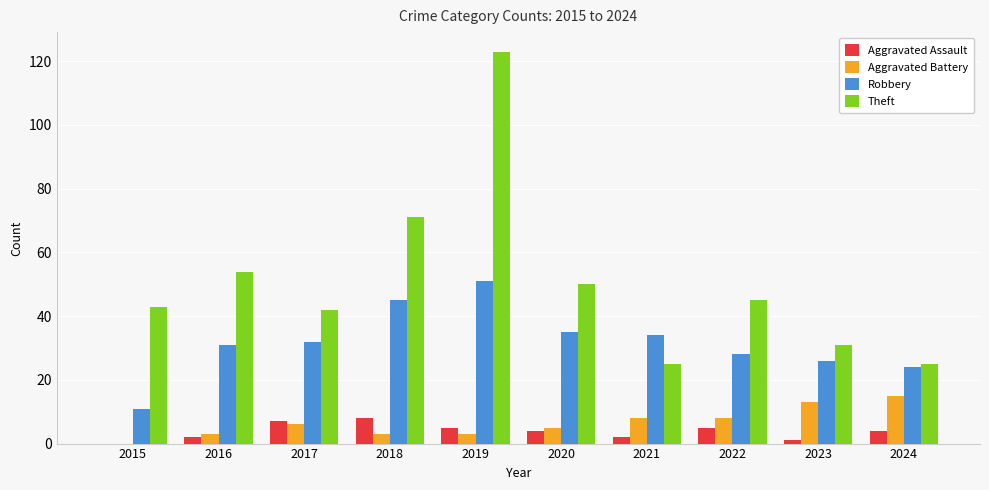

Between 2020 and 2023, which series saw the biggest shift?

Theft